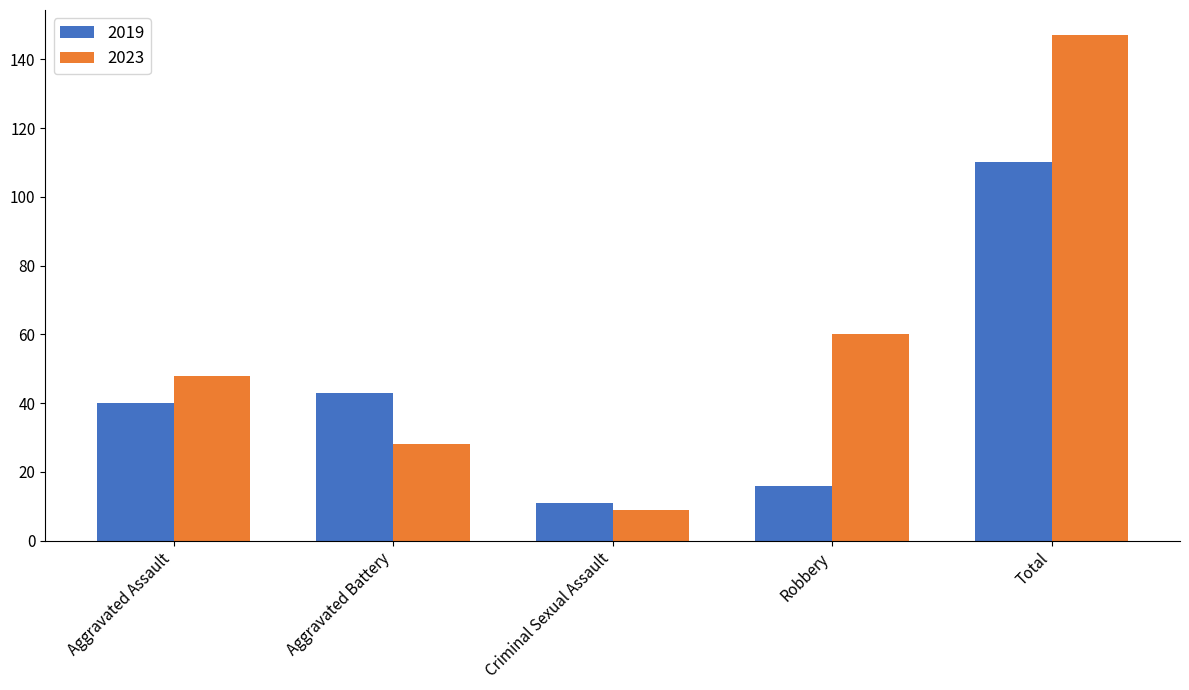

What is the value of the 2023 bar at the 1st from the left?

48